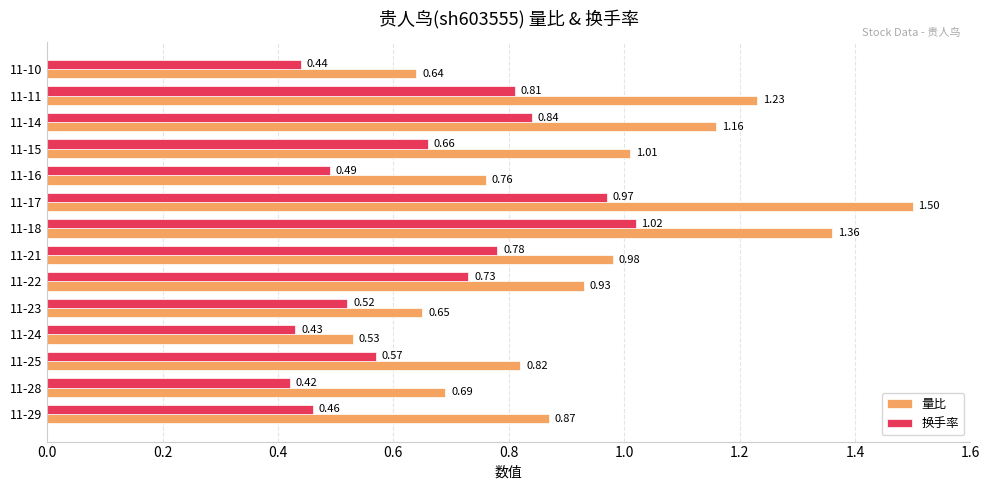

What is the sum of the 量比 values at 11-24 and 11-17?

2.0